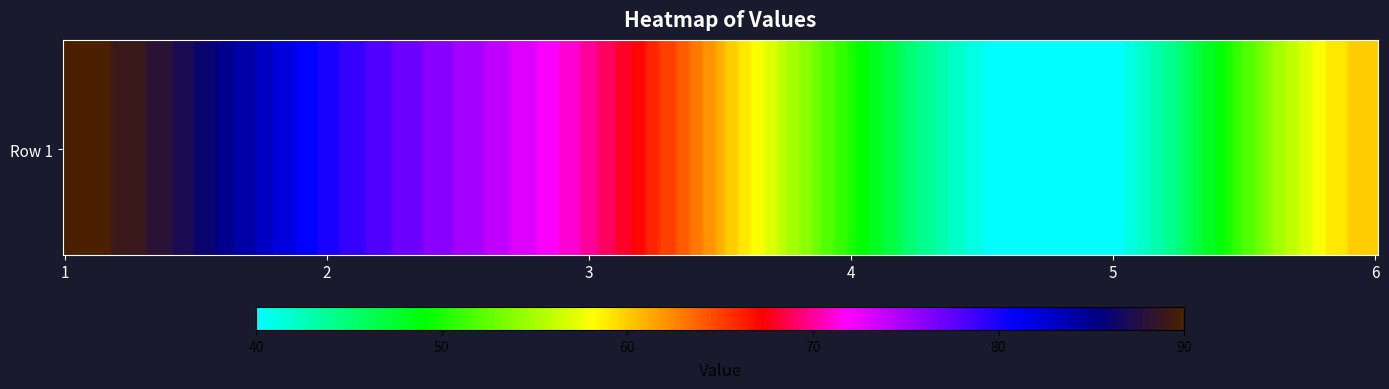

What is the greatest value displayed?

90